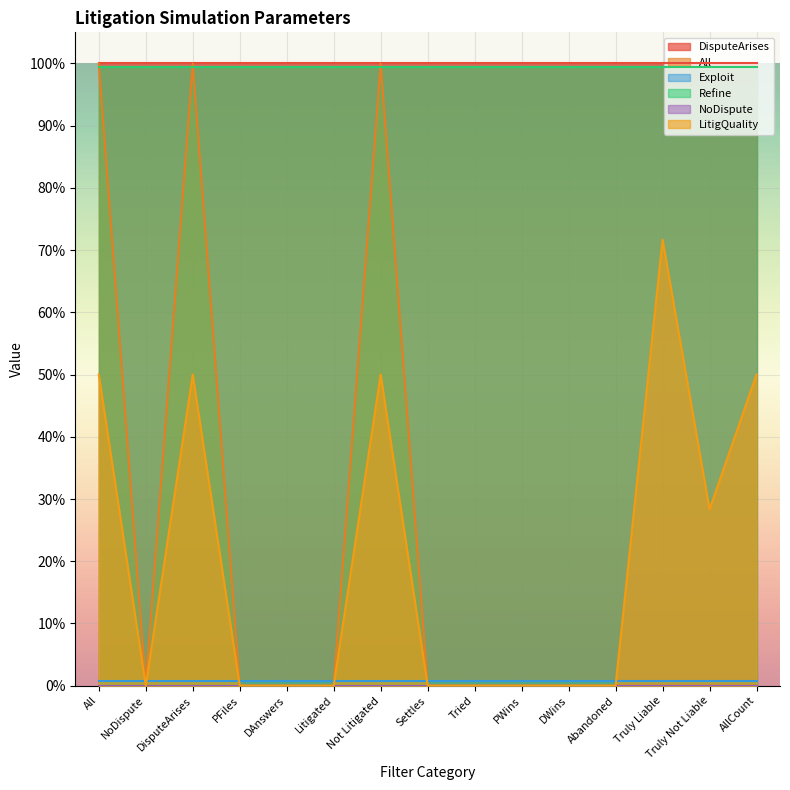

Rank the series at Not Litigated from highest to lowest value.

DisputeArises, All, Refine, LitigQuality, Exploit, NoDispute